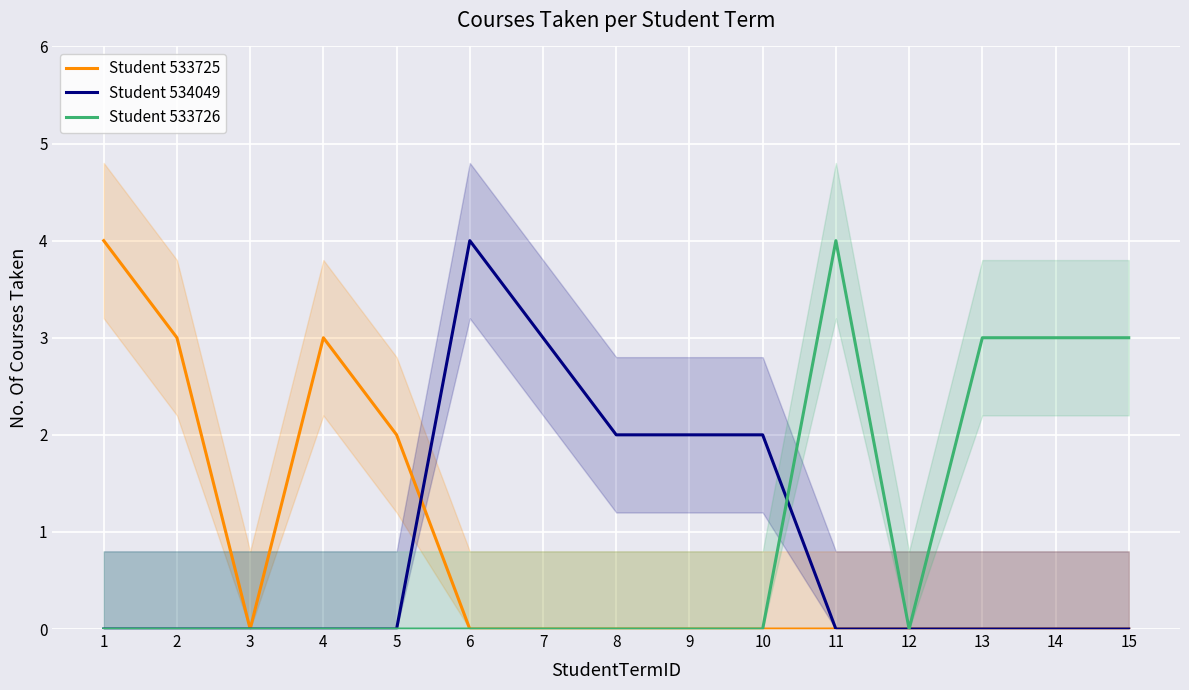

What is the value of the Student 533725 point at the 1st from the left?

4